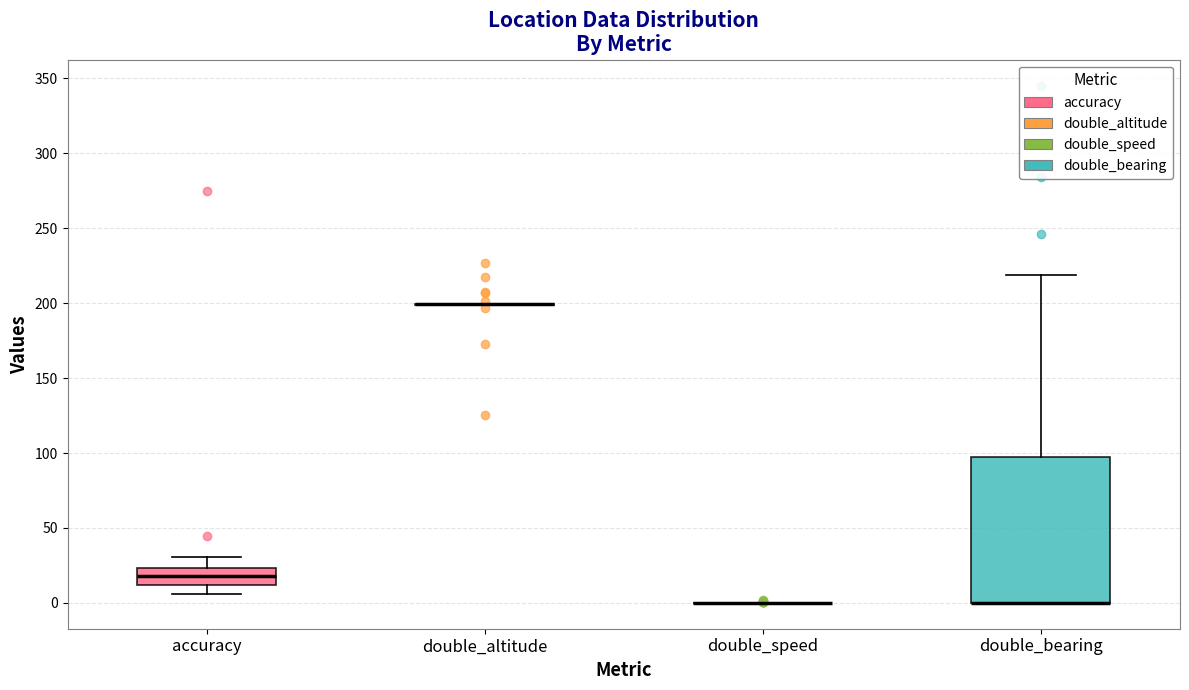

Which box is the tallest, from its lower edge to its upper edge?

double_bearing